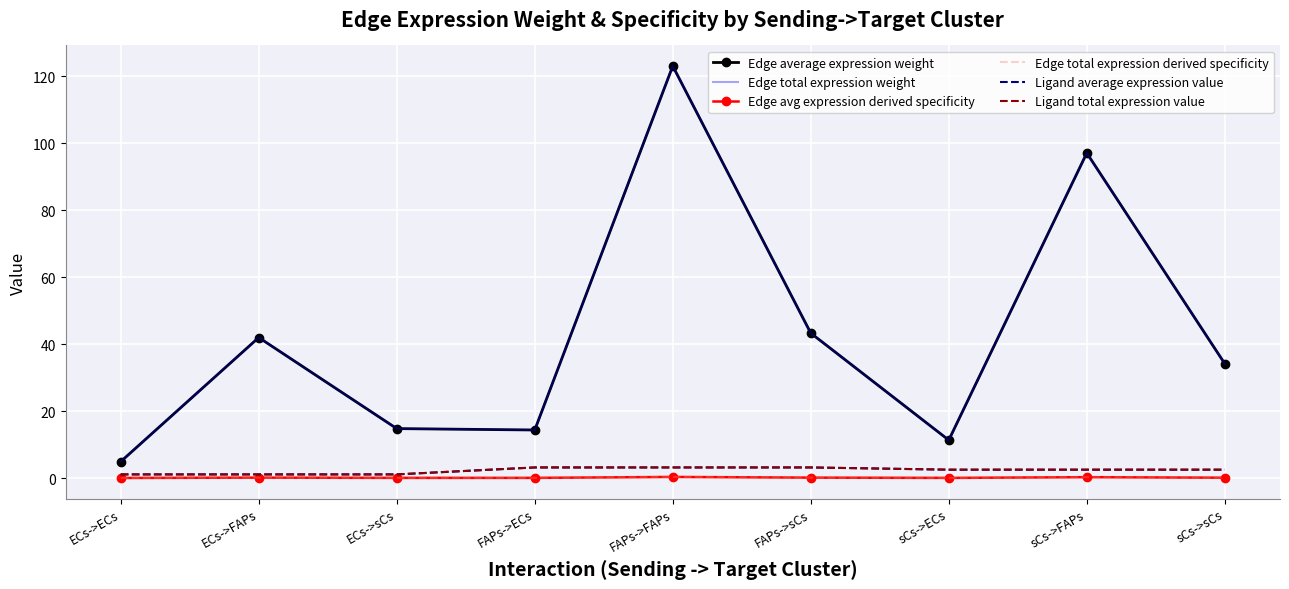

What position from the right is sCs->ECs?

3